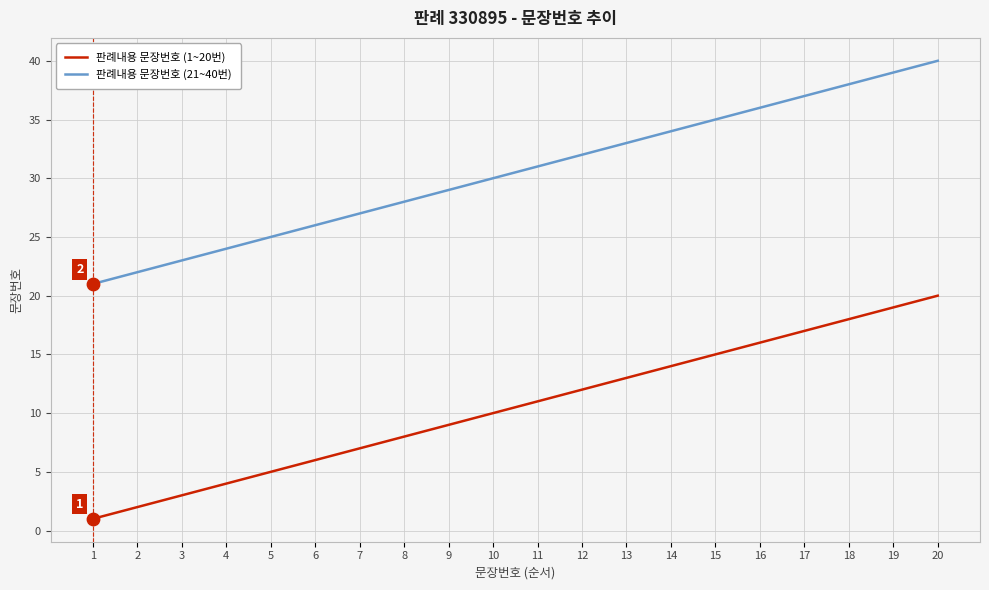

At which category is the sum across all series the highest?

20